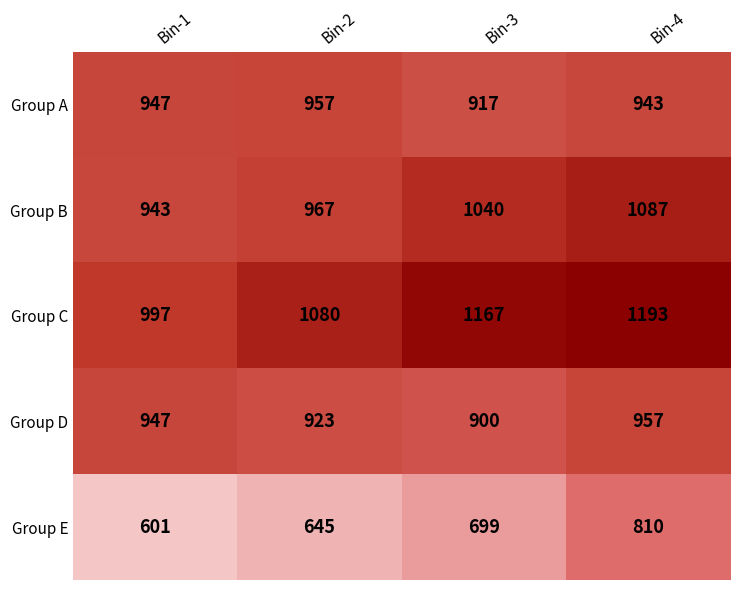

The Group B series shows 943 at Bin-1. True or false?

True